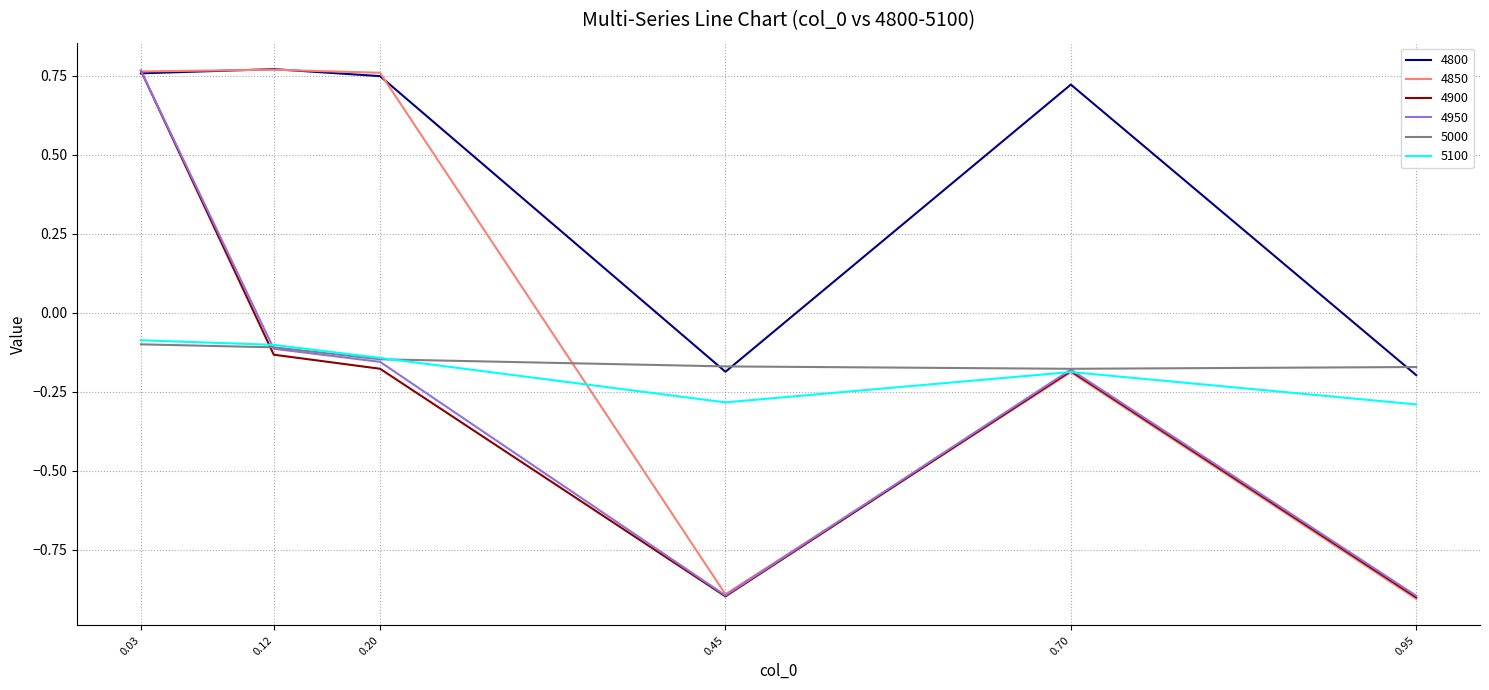

True or false: 5100 has more than 0 points higher than both neighbors.

True